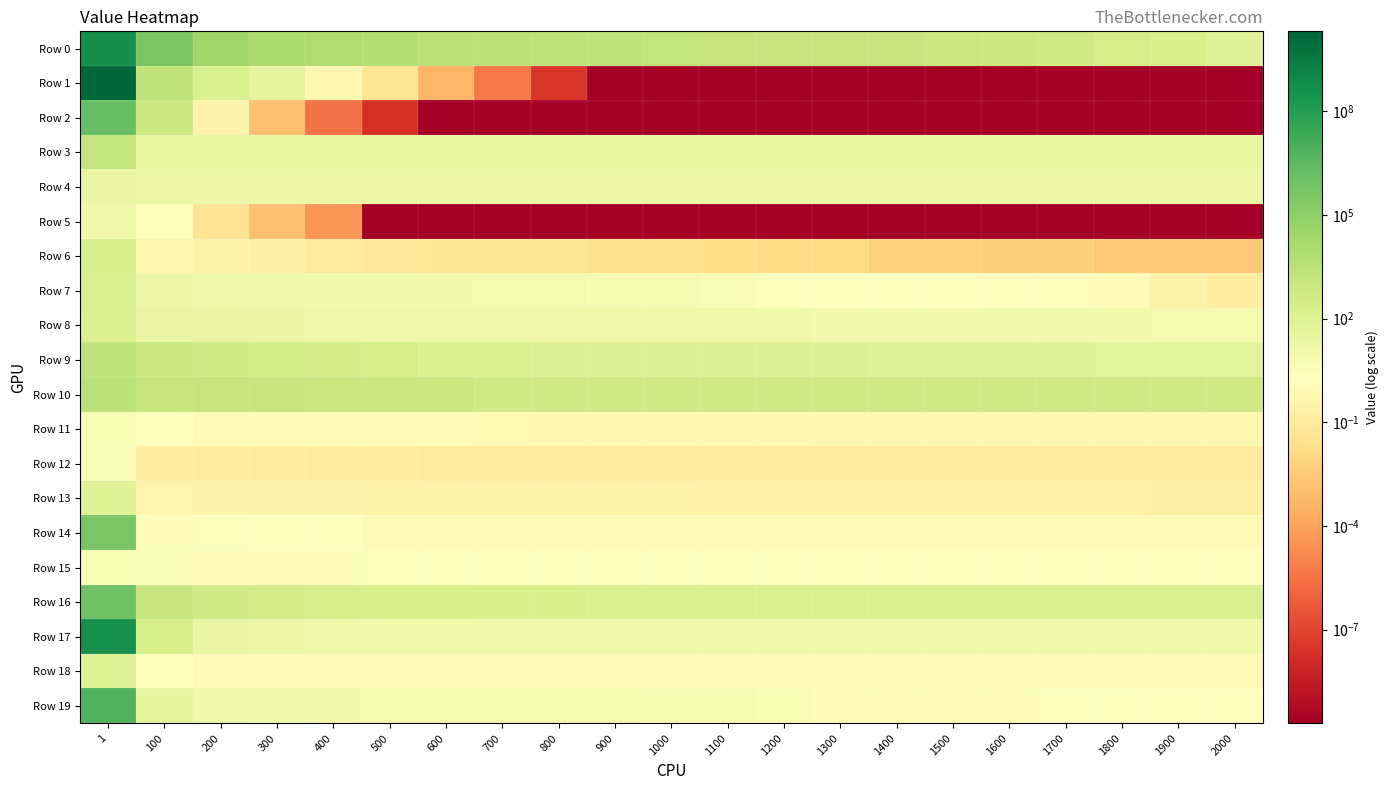

What is the greatest value displayed?

20359568058.8